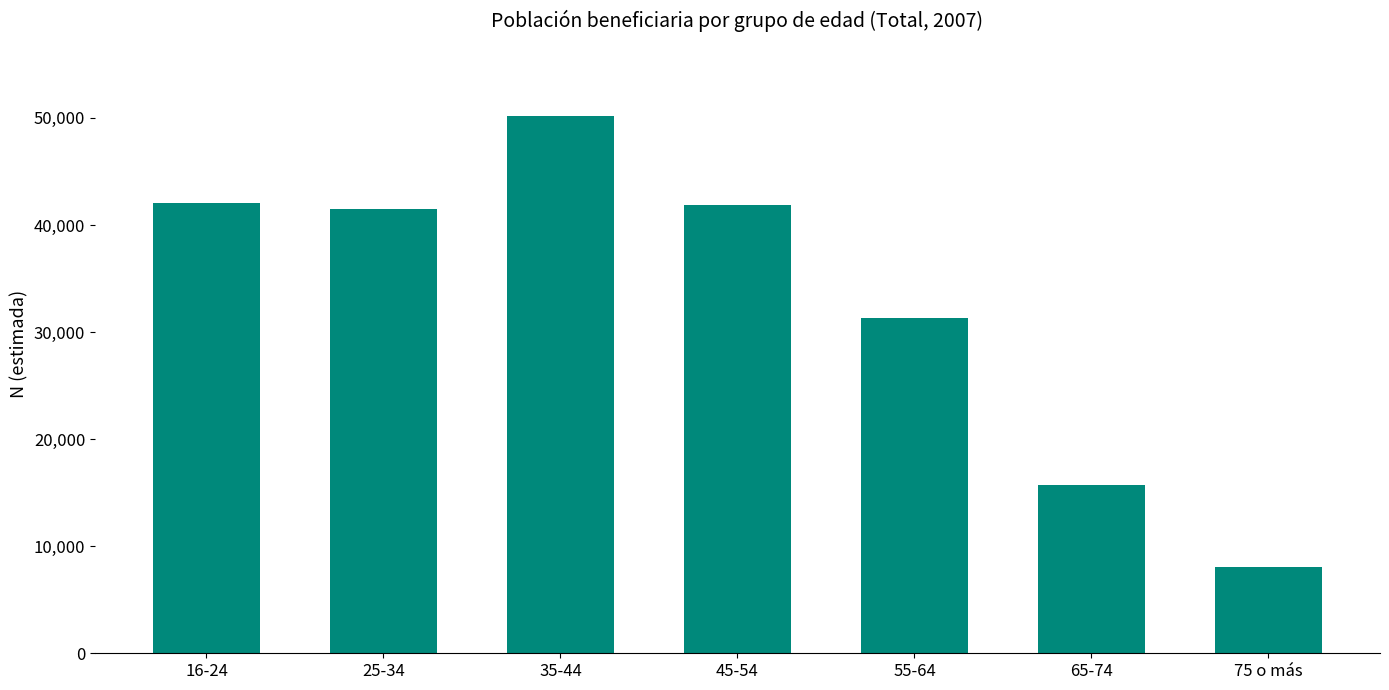

What is the difference between the maximum and minimum values?

42148